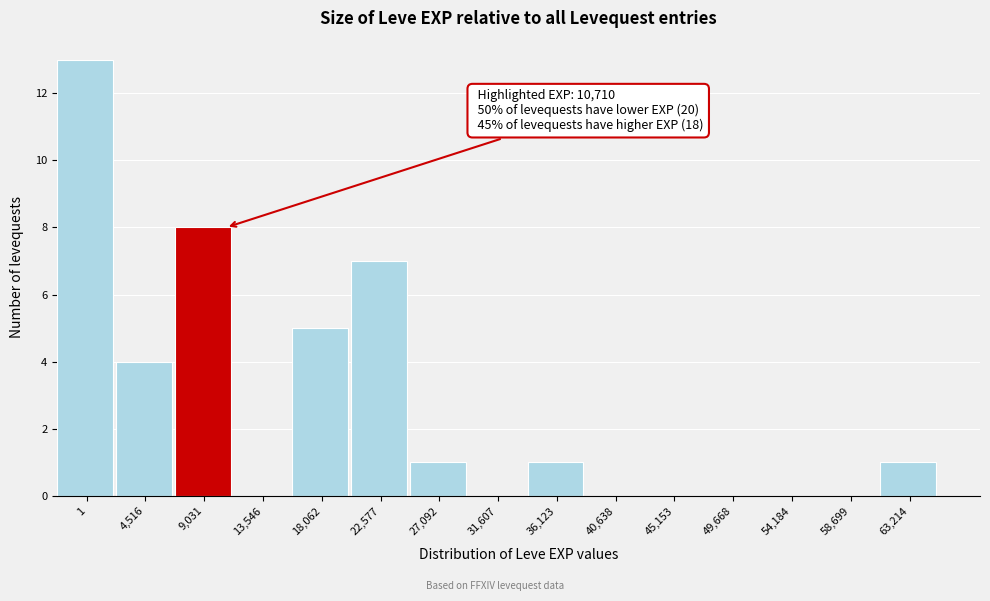

Reading right to left, transcribe all the data shown in this chart.

63,214=1	58,699=0	54,184=0	49,668=0	45,153=0	40,638=0	36,123=1	31,607=0	27,092=1	22,577=7	18,062=5	13,546=0	9,031=8	4,516=4	1=13